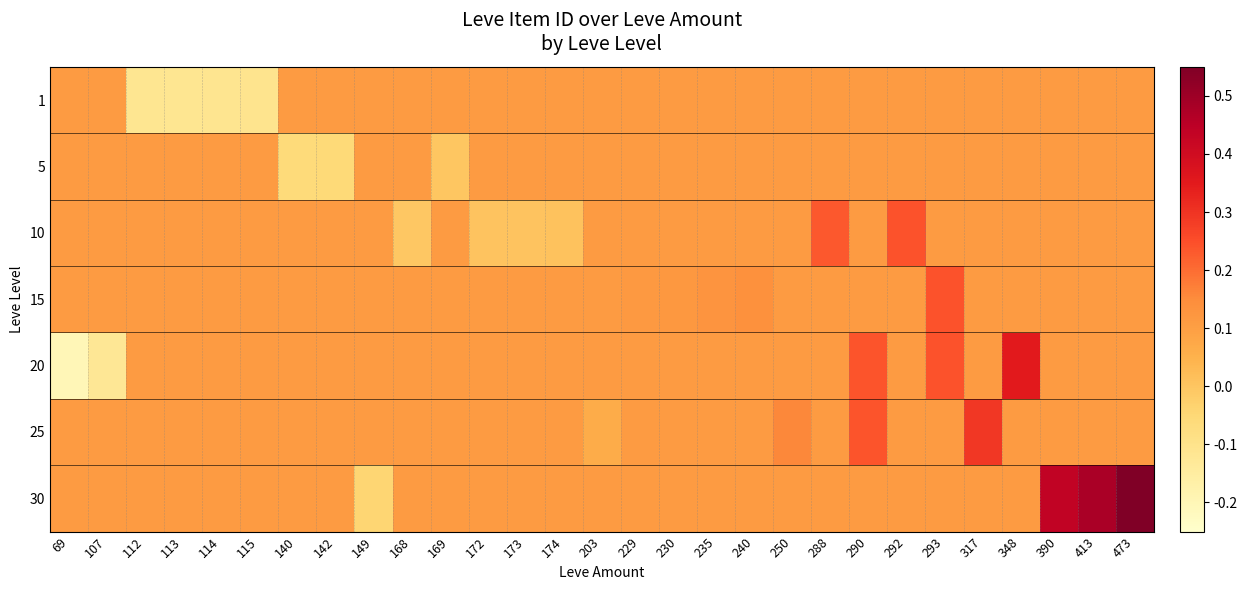

Reading left to right, extract all data points from this chart.

row_0: 0.1	0.1	-0.1	-0.1	-0.1	-0.1	0.1	0.1	0.1	0.1	0.1	0.1	0.1	0.1	0.1	0.1	0.1	0.1	0.1	0.1	0.1	0.1	0.1	0.1	0.1	0.1	0.1	0.1	0.1
row_1: 0.1	0.1	0.1	0.1	0.1	0.1	-0.1	-0.1	0.1	0.1	-0.0	0.1	0.1	0.1	0.1	0.1	0.1	0.1	0.1	0.1	0.1	0.1	0.1	0.1	0.1	0.1	0.1	0.1	0.1
row_2: 0.1	0.1	0.1	0.1	0.1	0.1	0.1	0.1	0.1	-0.0	0.1	0.0	0.0	0.0	0.1	0.1	0.1	0.1	0.1	0.1	0.2	0.1	0.2	0.1	0.1	0.1	0.1	0.1	0.1
row_3: 0.1	0.1	0.1	0.1	0.1	0.1	0.1	0.1	0.1	0.1	0.1	0.1	0.1	0.1	0.1	0.1	0.1	0.1	0.1	0.1	0.1	0.1	0.1	0.2	0.1	0.1	0.1	0.1	0.1
row_4: -0.2	-0.1	0.1	0.1	0.1	0.1	0.1	0.1	0.1	0.1	0.1	0.1	0.1	0.1	0.1	0.1	0.1	0.1	0.1	0.1	0.1	0.2	0.1	0.2	0.1	0.4	0.1	0.1	0.1
row_5: 0.1	0.1	0.1	0.1	0.1	0.1	0.1	0.1	0.1	0.1	0.1	0.1	0.1	0.1	0.1	0.1	0.1	0.1	0.1	0.2	0.1	0.2	0.1	0.1	0.3	0.1	0.1	0.1	0.1
row_6: 0.1	0.1	0.1	0.1	0.1	0.1	0.1	0.1	-0.0	0.1	0.1	0.1	0.1	0.1	0.1	0.1	0.1	0.1	0.1	0.1	0.1	0.1	0.1	0.1	0.1	0.1	0.4	0.5	0.6